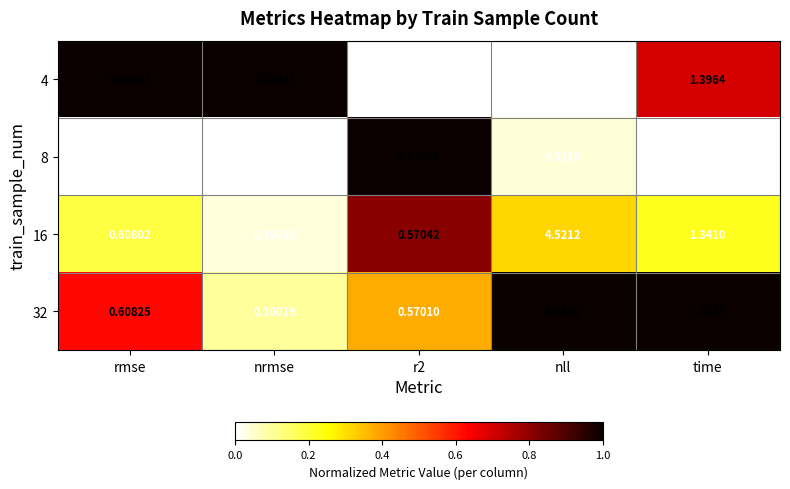

Where is 4 nearest to the value 2?

time